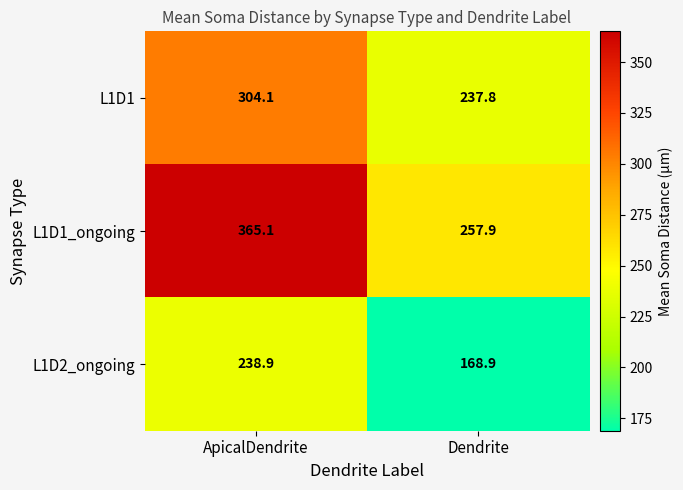

Which label corresponds to the largest value in the chart?

ApicalDendrite